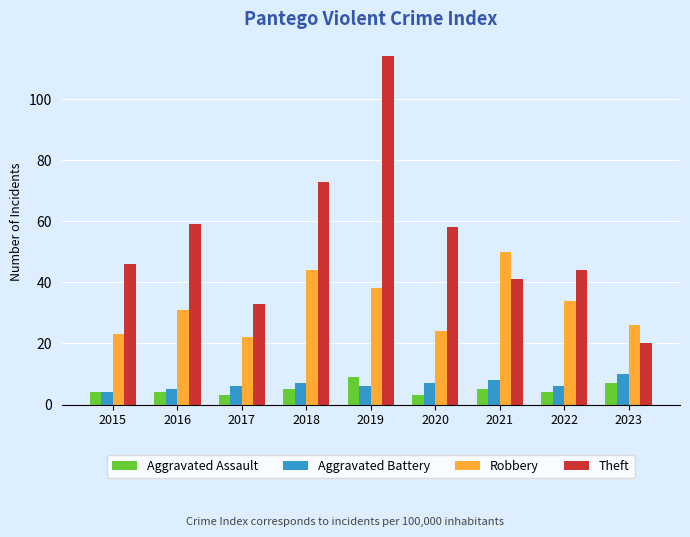

What is the sum of all Aggravated Battery values?

59